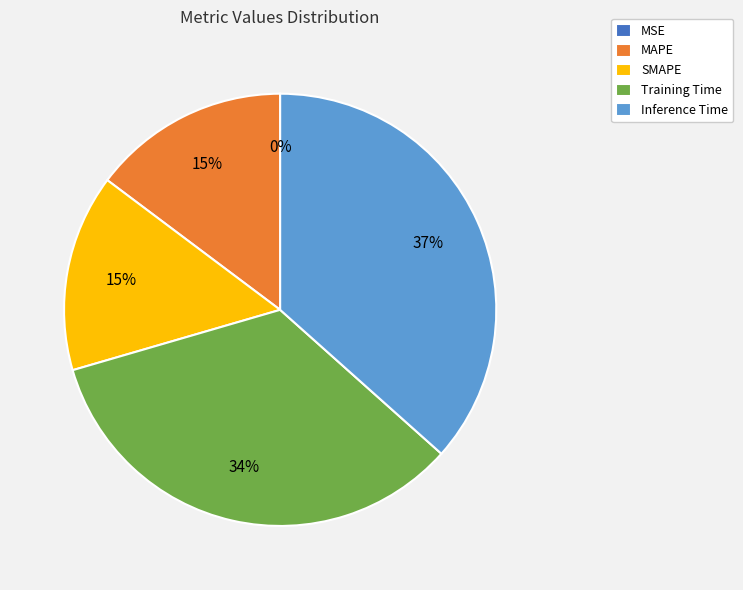

Which slice is the largest?

Inference Time